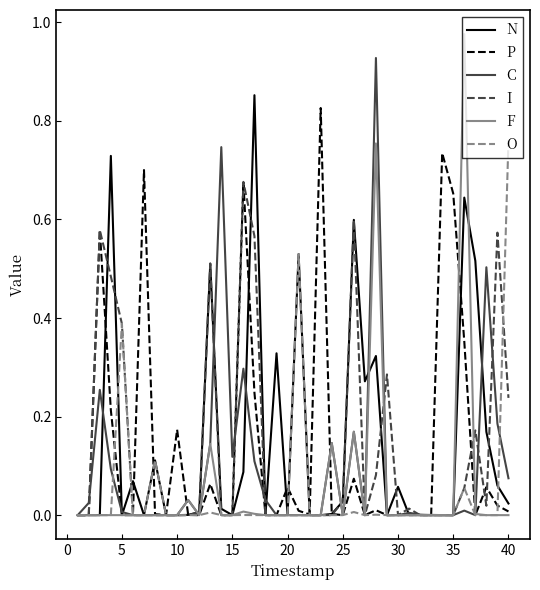

What are all the series names shown in the legend?

N, P, C, I, F, O